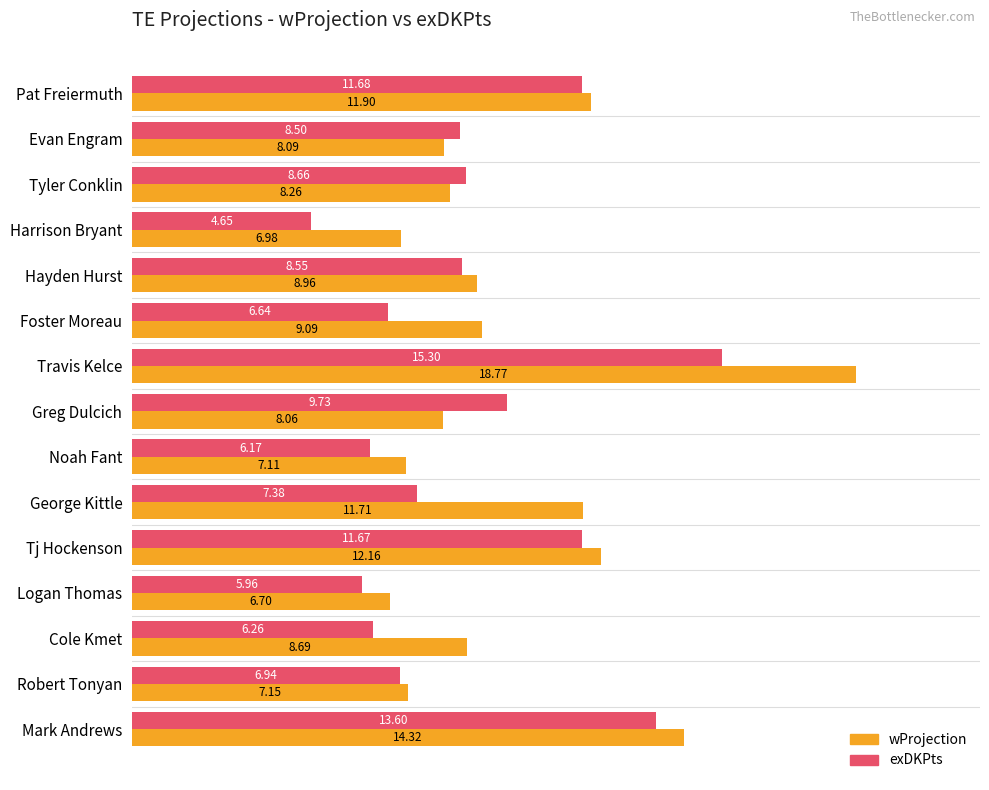

Rank the series by their average value, from lowest to highest.

exDKPts, wProjection